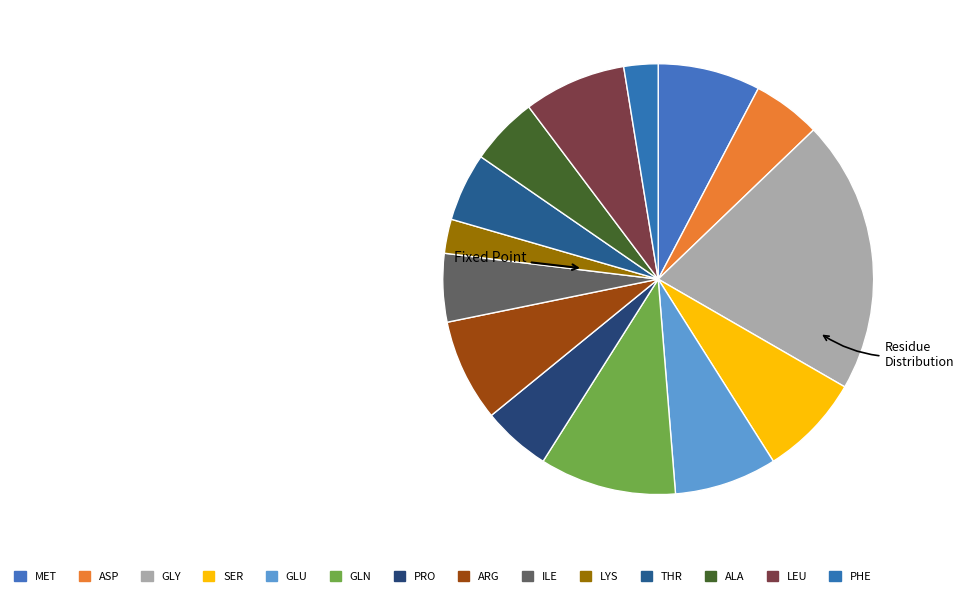

Is it true that ASP is 1% of the pie?

False